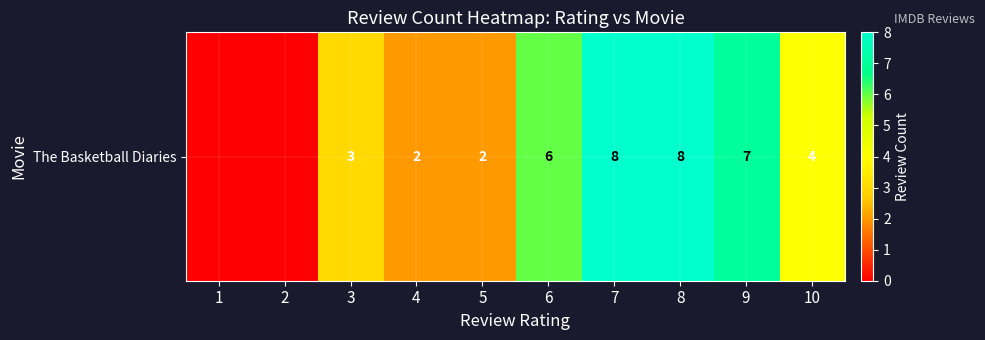

List the labels in order of value, largest first.

7, 8, 9, 6, 10, 3, 4, 5, 1, 2